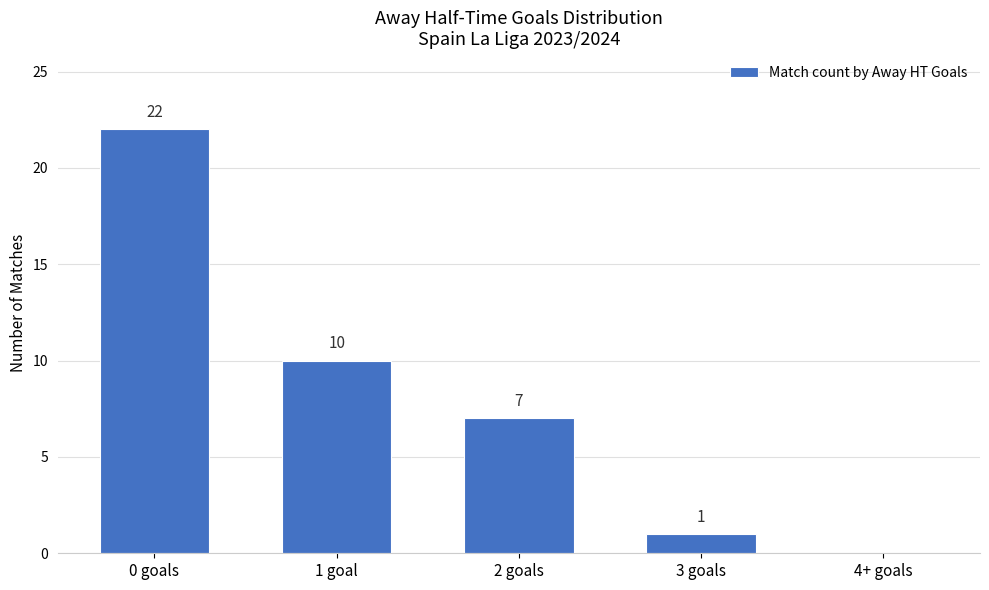

Which has a higher value, 4+ goals or 2 goals?

2 goals